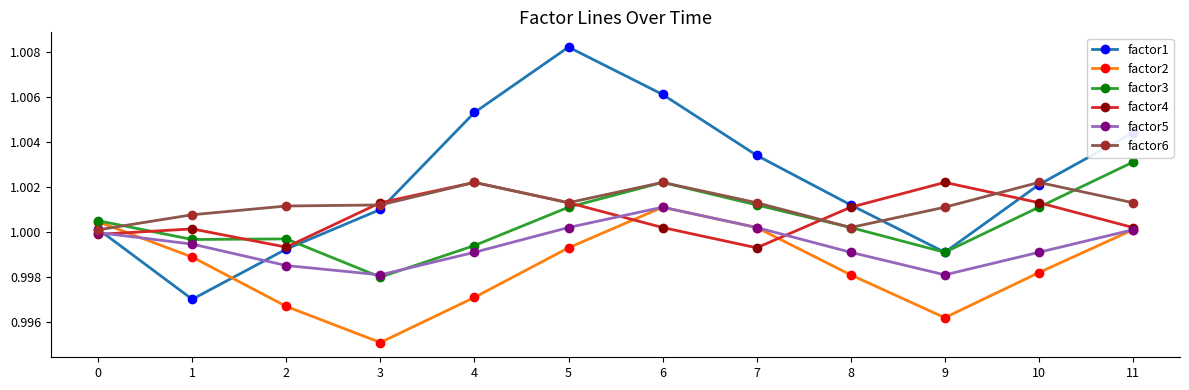

Where is factor2 nearest to the value 0?

3